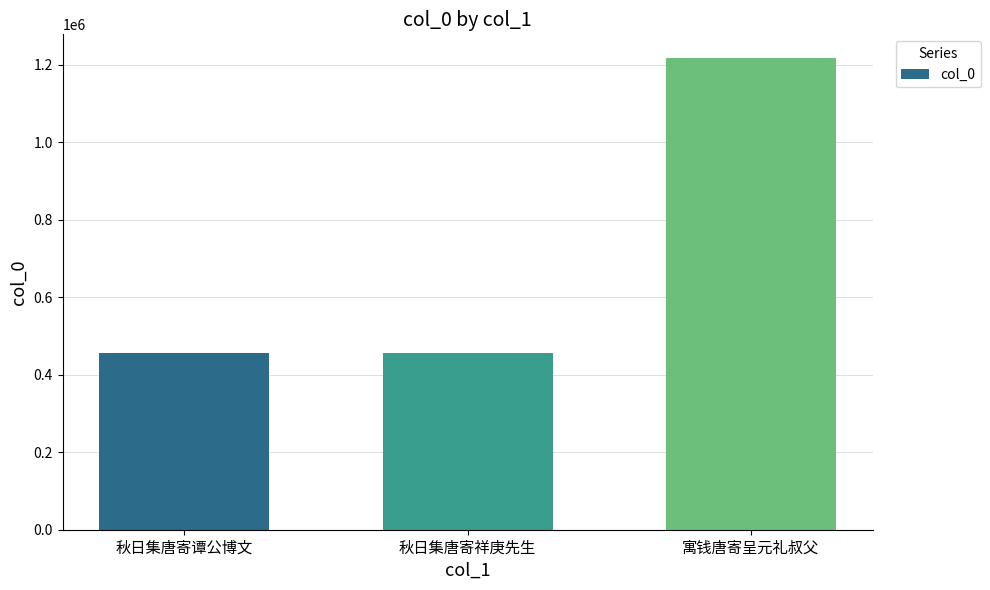

What is the average value?

709469